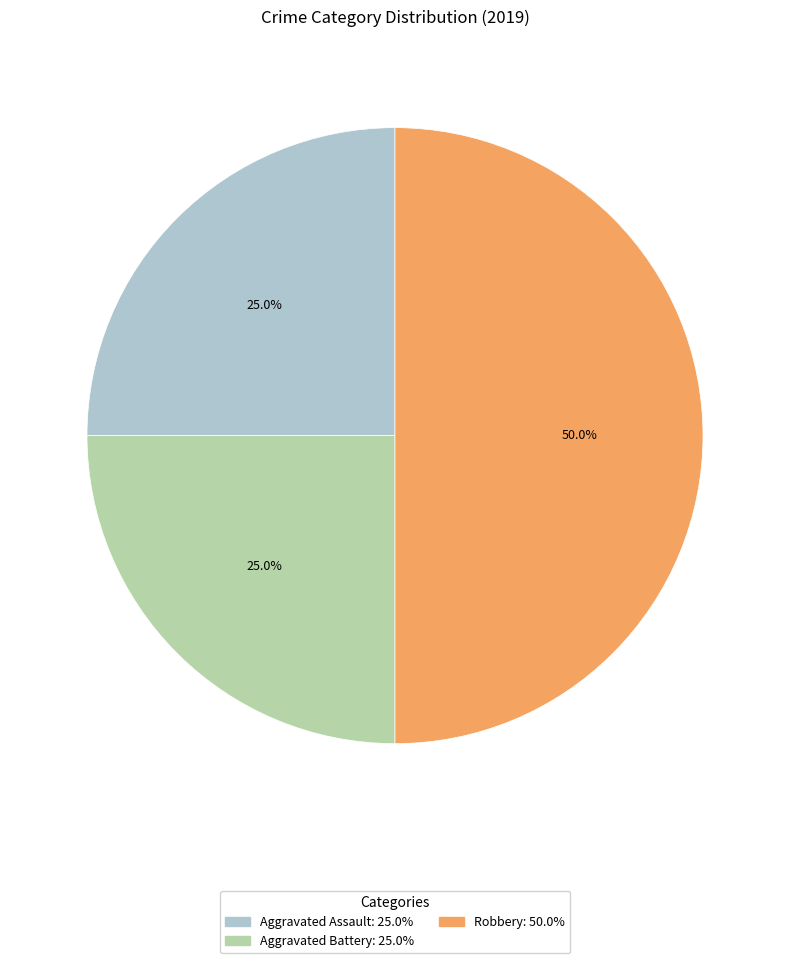

Does Aggravated Assault represent more than half of the total?

No